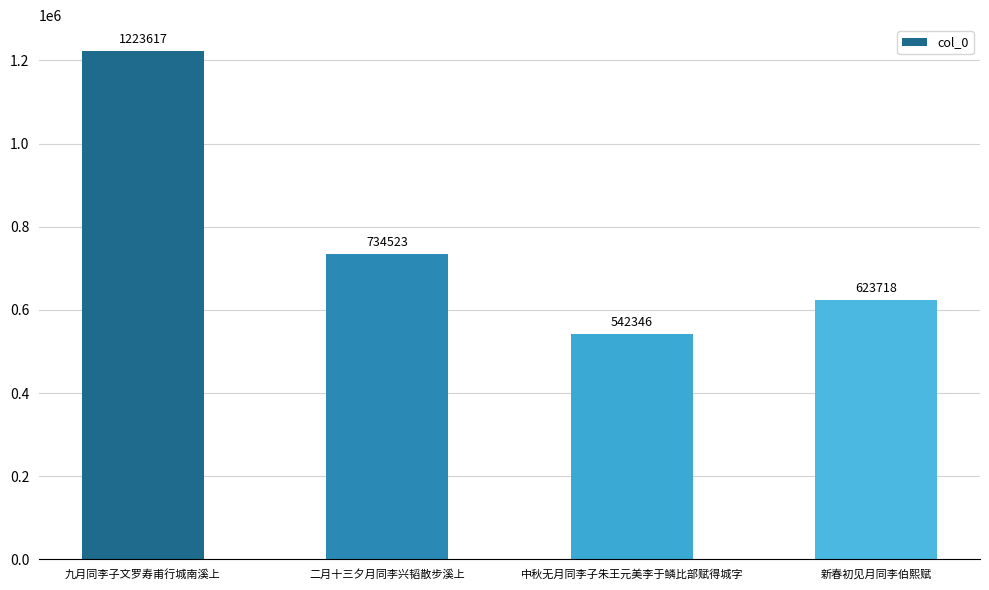

Reading left to right, what are all the values shown in this chart?

1223617	734523	542346	623718